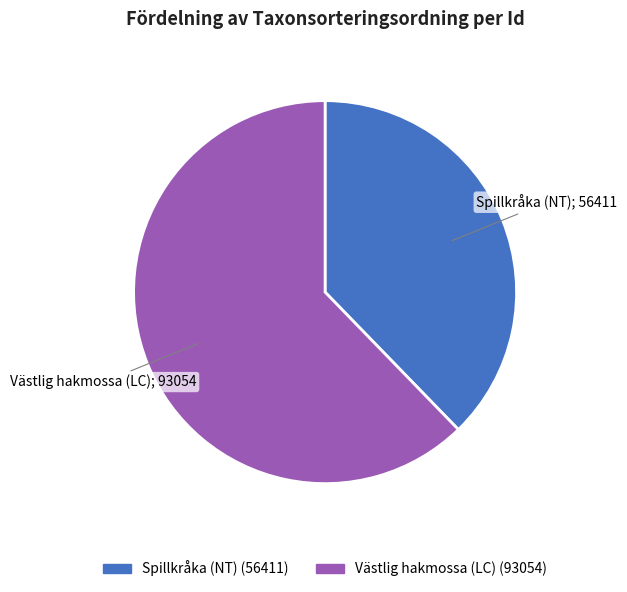

Is there a majority slice in this chart?

Yes